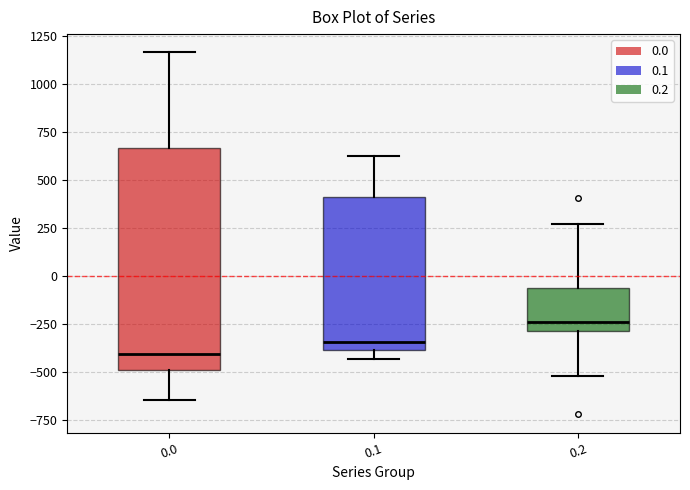

Reading left to right, transcribe this box plot: for each box, give where its median line is, the range the box spans, and where its two whiskers end, as read against the y-axis. The values are not printed on the chart, so give them approximately, as read against the axis.

0.0: median -400, box -500 to 650, whiskers -650 to 1150
0.1: median -350, box -400 to 400, whiskers -450 to 650
0.2: median -250, box -300 to -50, whiskers -500 to 250